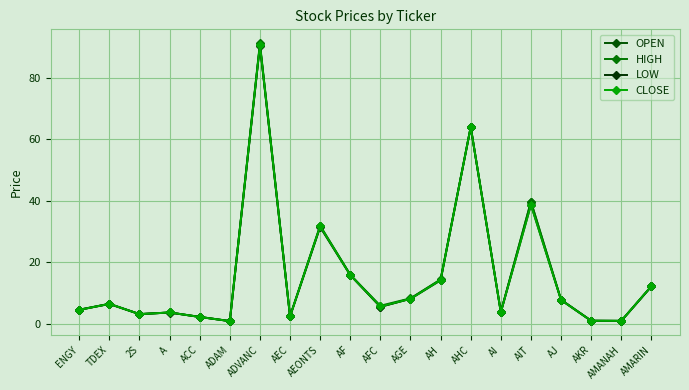

What is the label of the 5th point from the left?

ACC